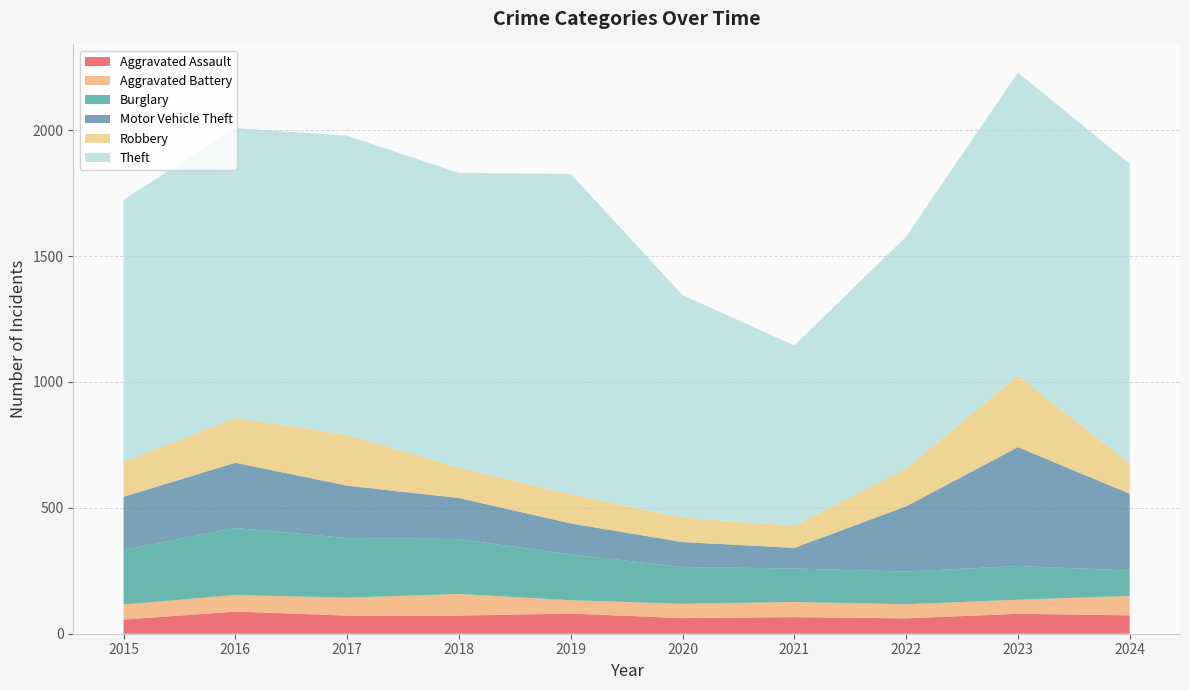

Reading left to right, what are all the values shown in this chart?

Aggravated Assault: 56	88	72	72	80	62	66	61	79	73
Aggravated Battery: 60	66	71	86	53	57	60	56	56	77
Burglary: 216	266	237	218	182	146	133	130	134	101
Motor Vehicle Theft: 212	259	208	163	123	99	82	259	472	305
Robbery: 139	178	202	121	116	97	88	151	284	121
Theft: 1041	1151	1188	1170	1272	884	716	920	1204	1189